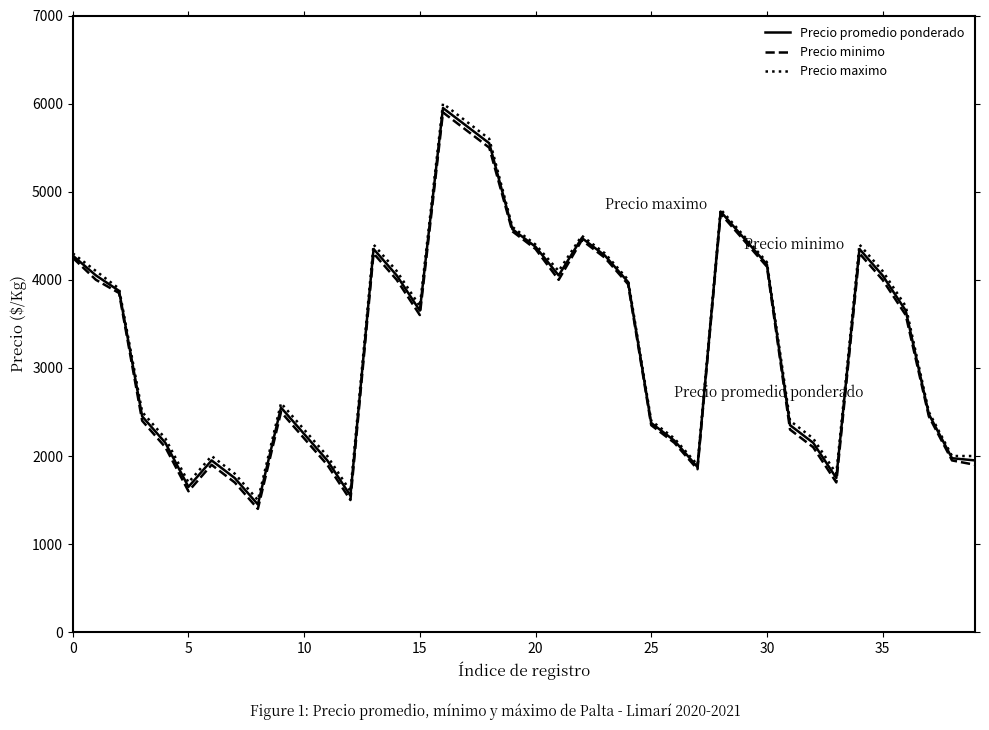

True or false: Precio promedio ponderado and Precio minimo cross at least once.

False